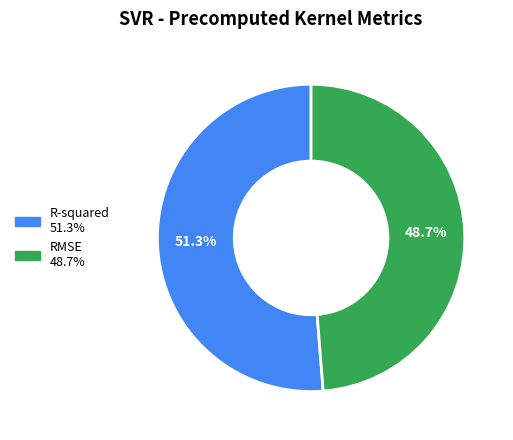

How much of the chart is everything except RMSE?

51.3%